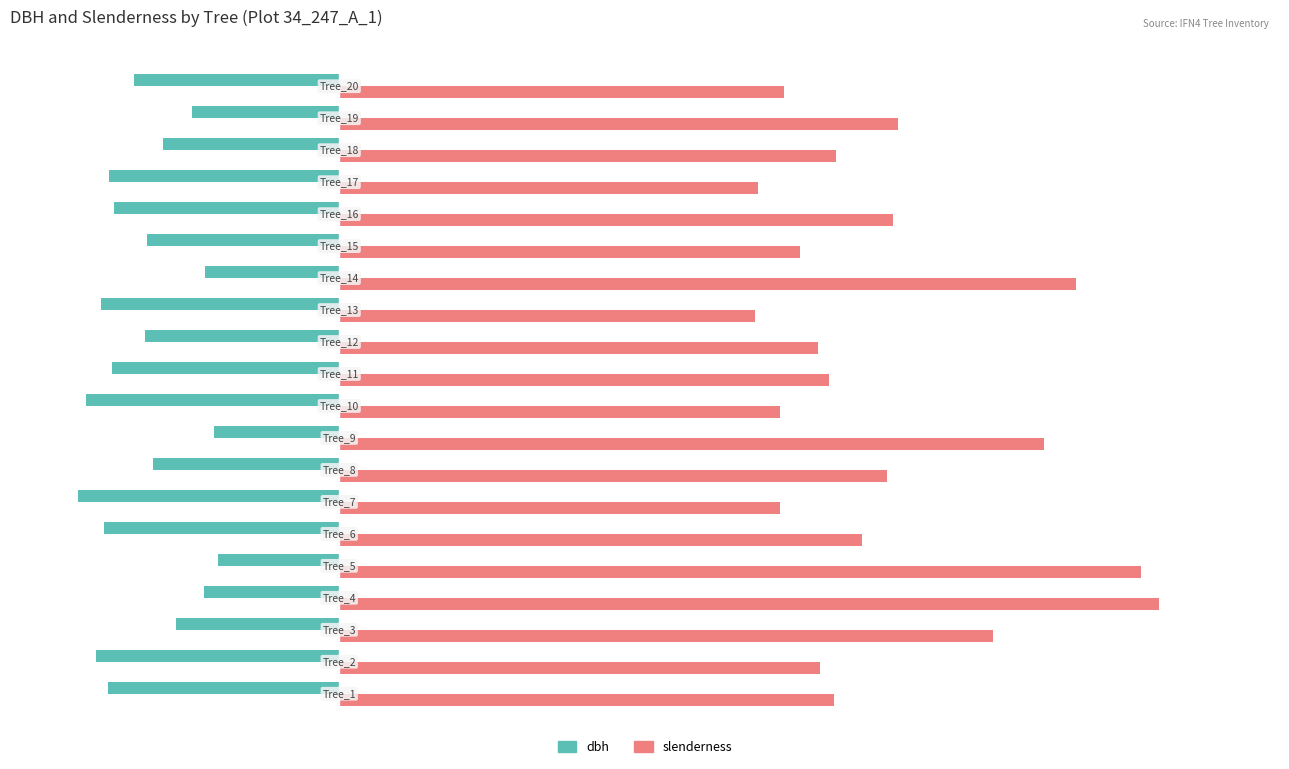

Which series has the largest total across all categories?

slenderness